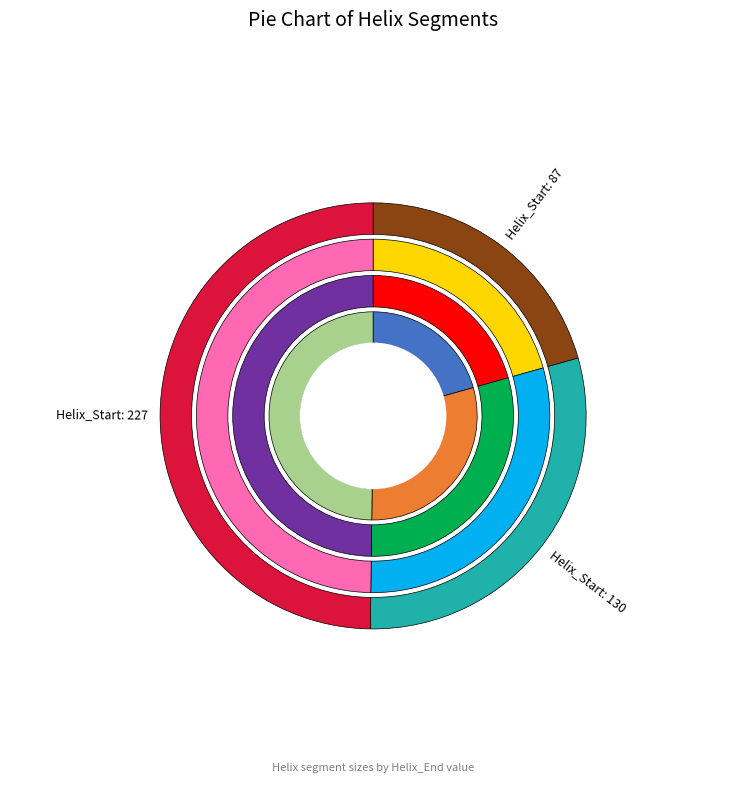

What is the smallest slice in the pie chart?

87